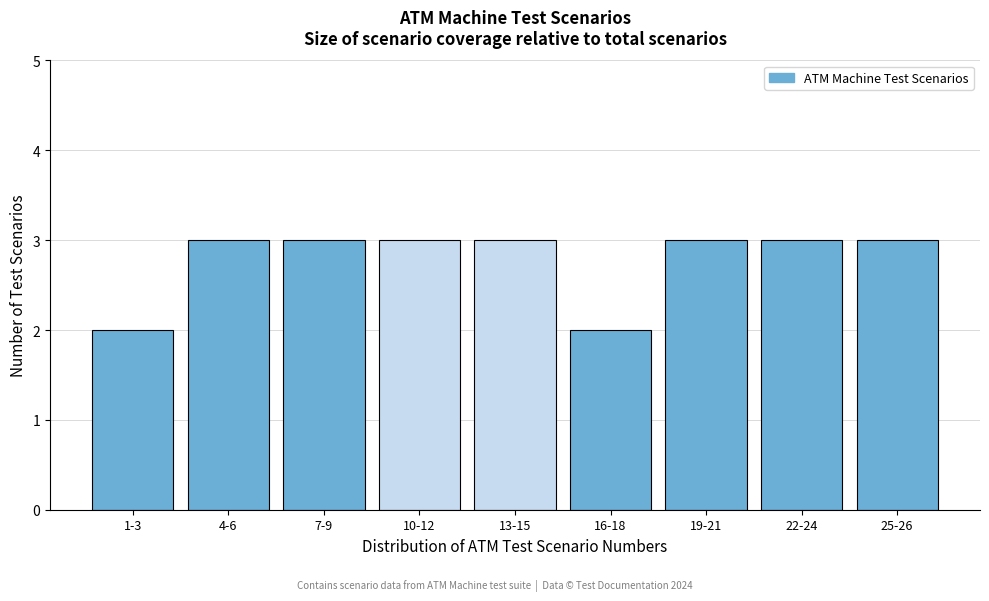

Reading left to right, transcribe all the data shown in this chart.

1-3=2	4-6=3	7-9=3	10-12=3	13-15=3	16-18=2	19-21=3	22-24=3	25-26=3